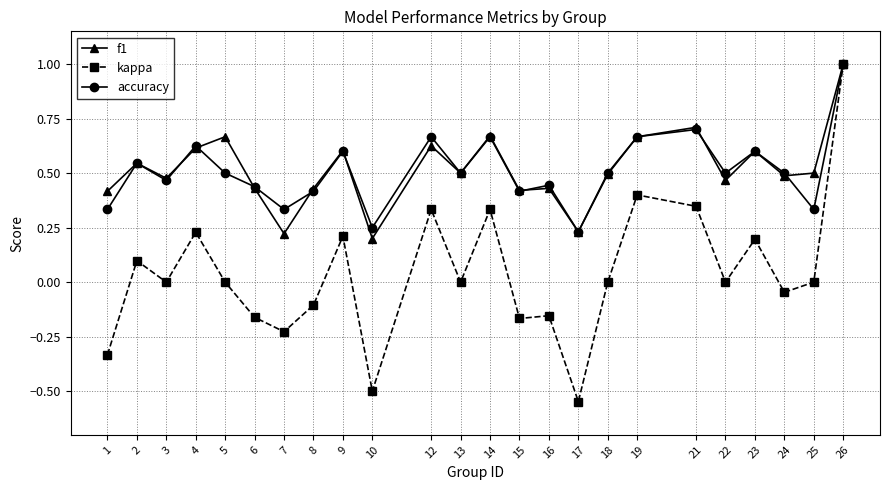

At which category does the chart reach its peak across all series?

26